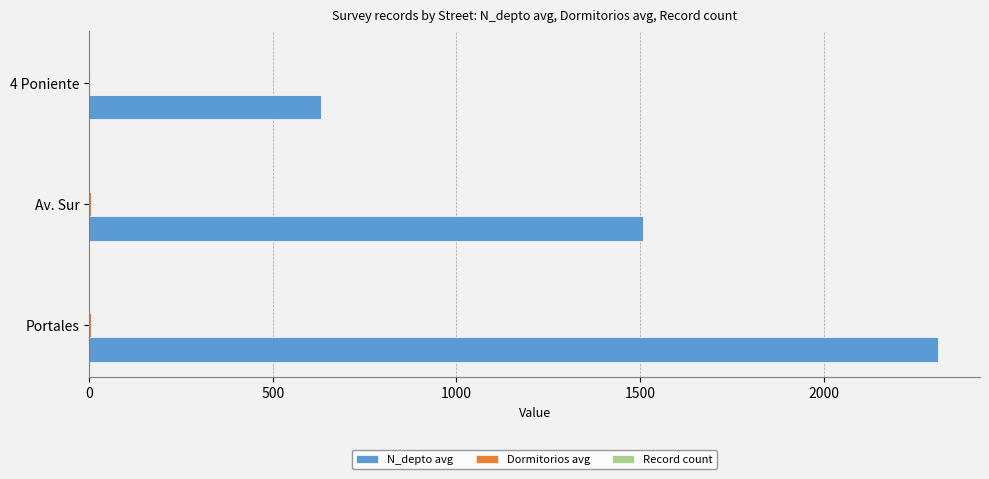

How many distinct data groups are displayed?

3